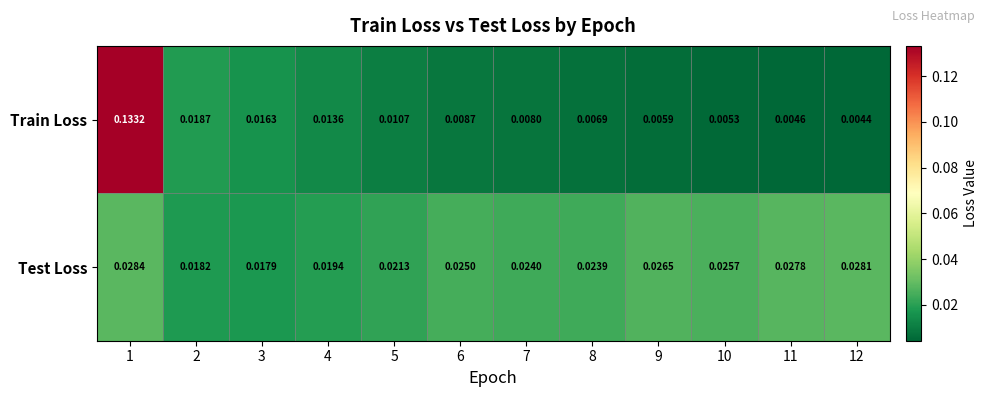

How many distinct data groups are displayed?

2